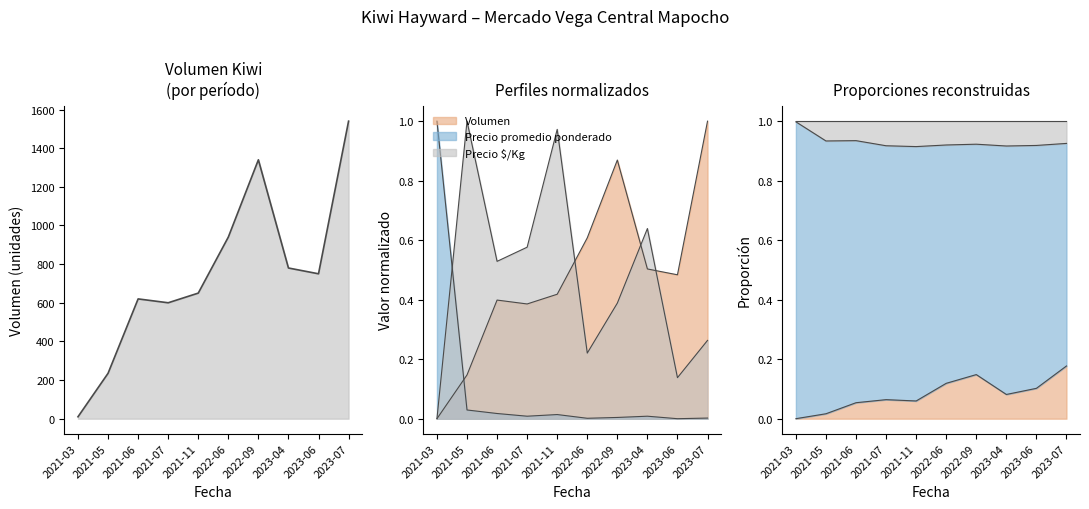

Is it true that Precio $/Kg equals 0.7 at 2021-05?

False